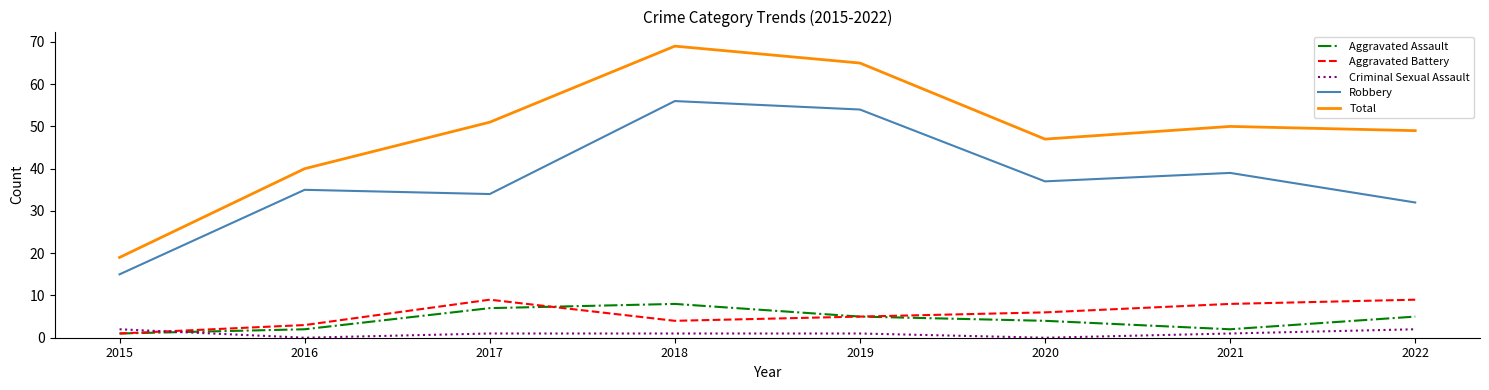

Where do Criminal Sexual Assault and Aggravated Battery first cross each other?

2015 and 2016